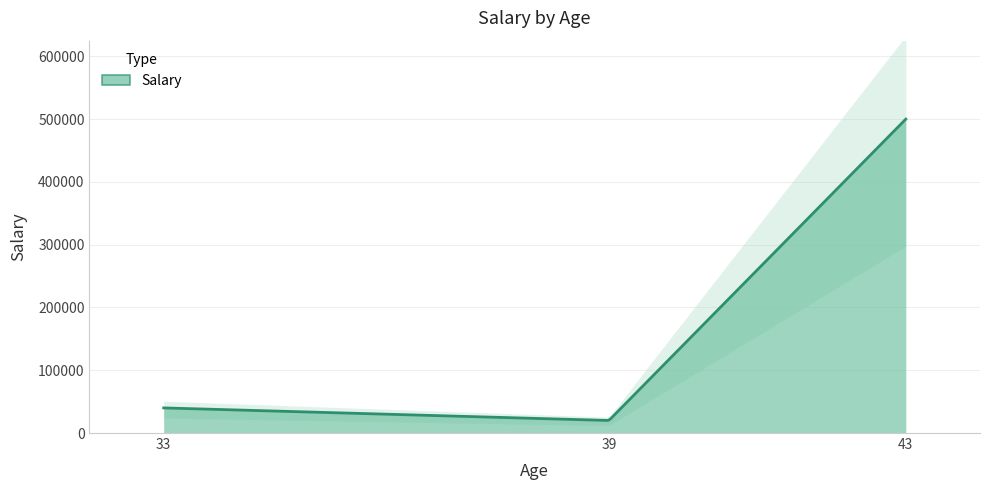

What is the change in value from 33 to 39?

-20000